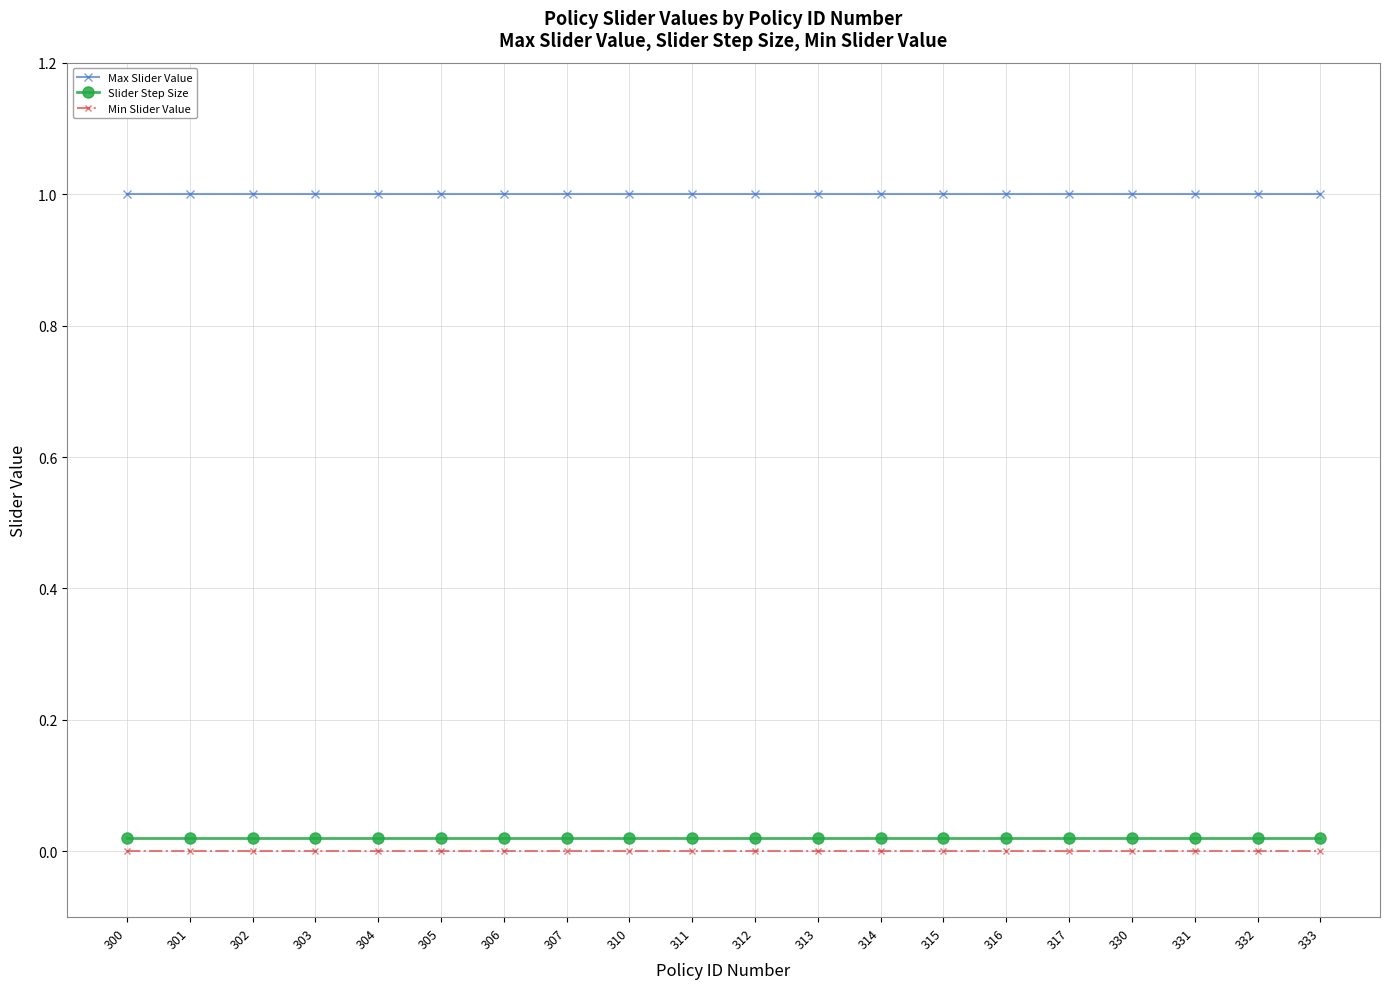

At how many categories does at least one series exceed 0?

20